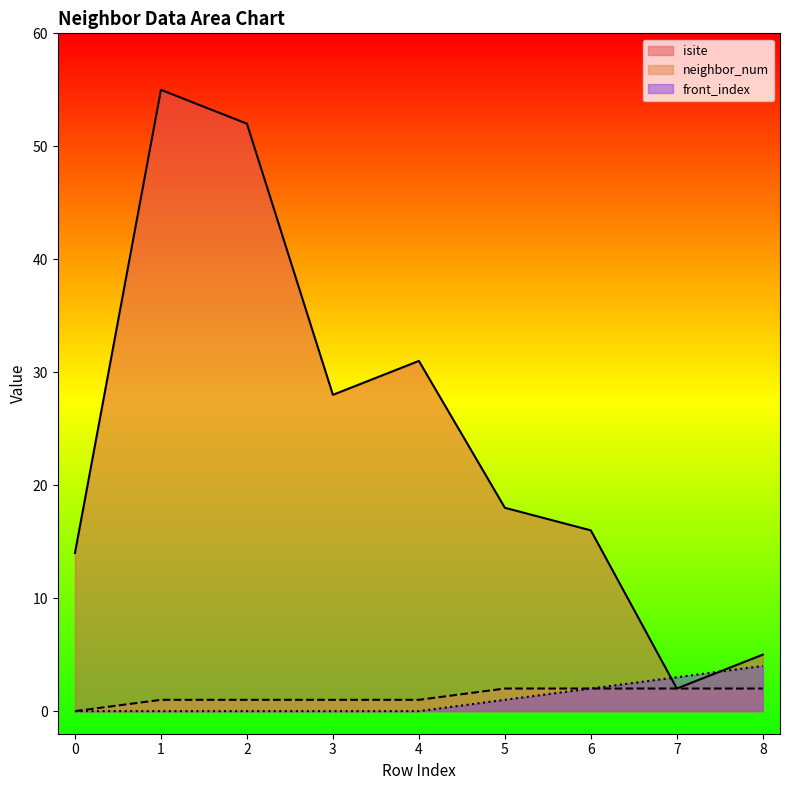

What is the sum of all neighbor_num values?

12